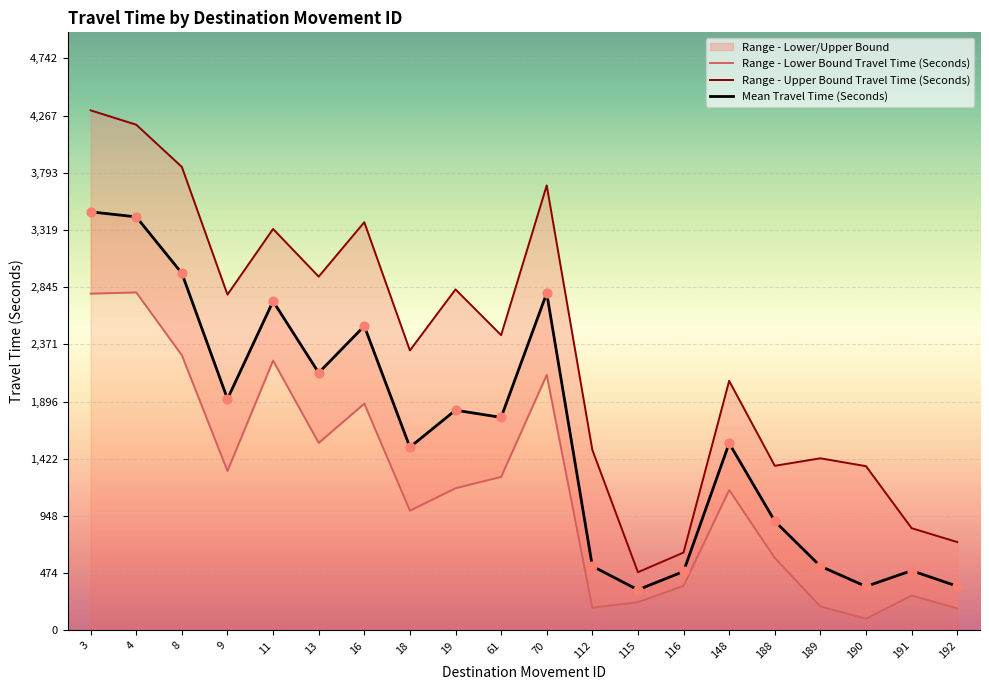

What is the highest value of the Mean Travel Time (Seconds) series?

3470